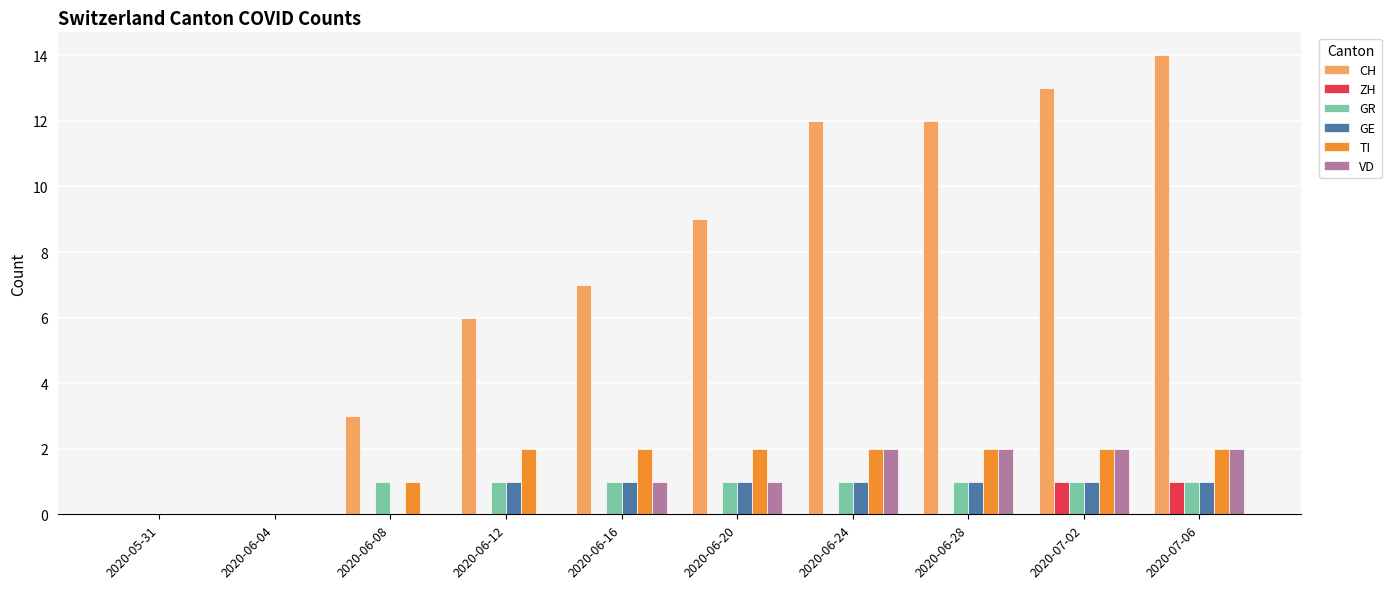

True or false: CH has a value of 6 at 2020-06-12.

True